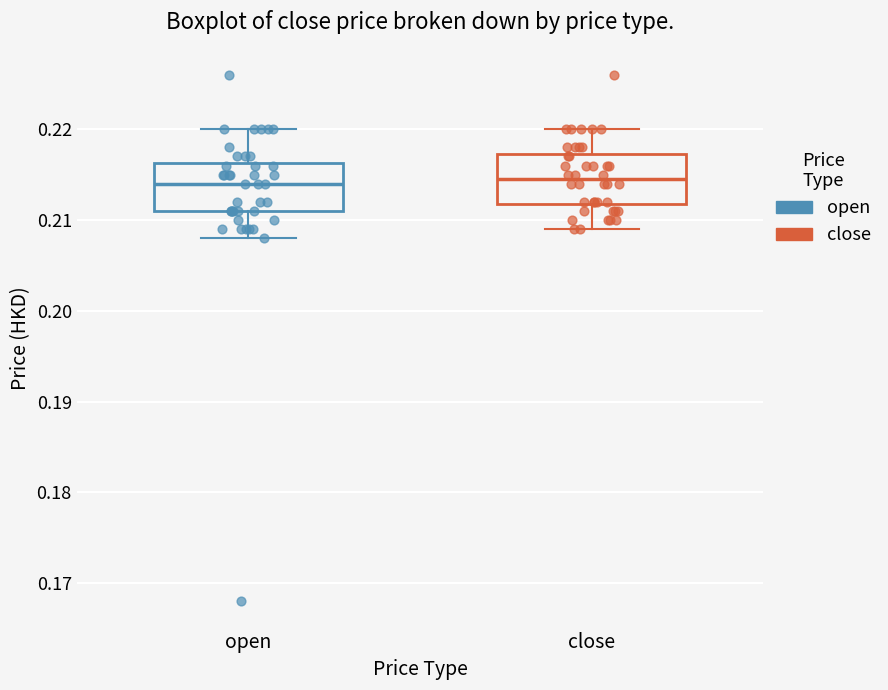

Where does the upper whisker of the box for open end on the y-axis? The values are not printed on the chart, so give them approximately, as read against the axis.

0.220